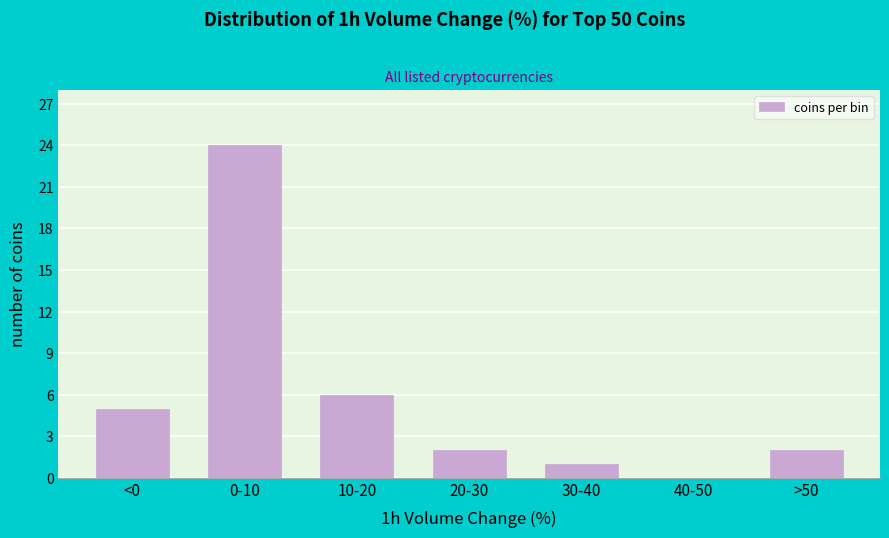

Reading right to left, transcribe all the data shown in this chart.

>50=2	40-50=0	30-40=1	20-30=2	10-20=6	0-10=24	<0=5